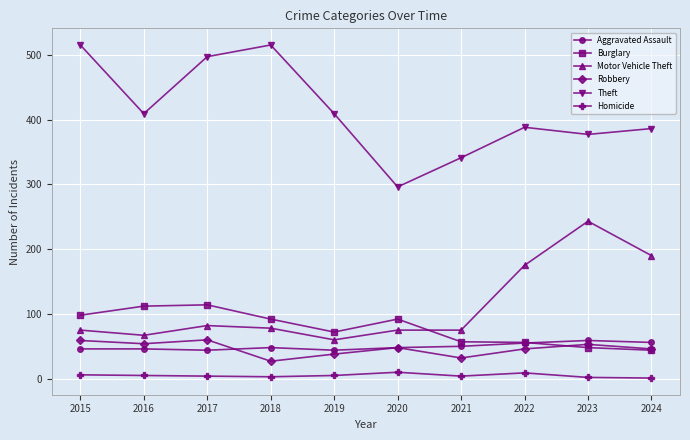

What is the minimum value for Theft?

296